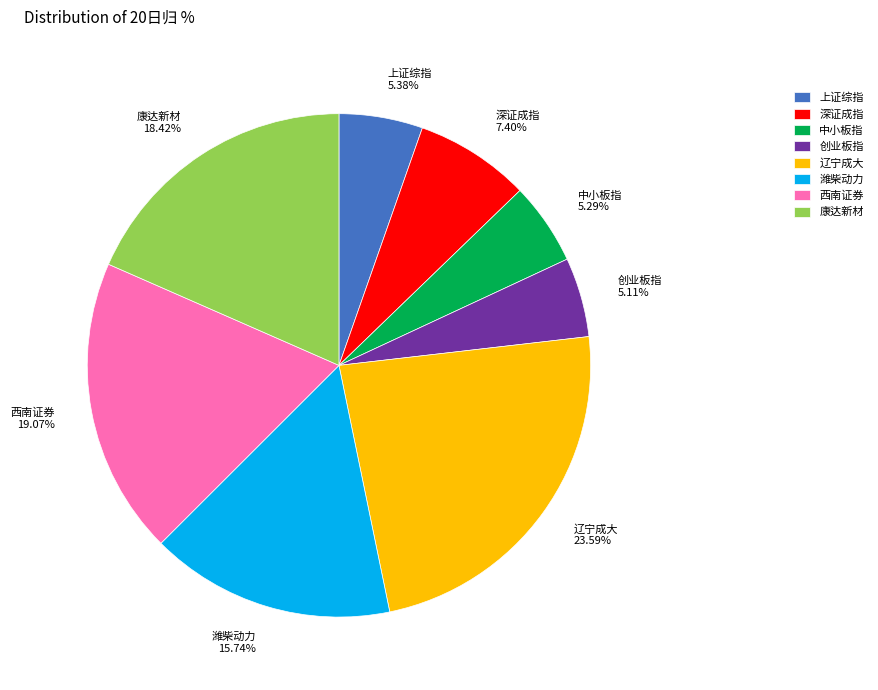

Is there any slice that represents more than half of the pie?

No